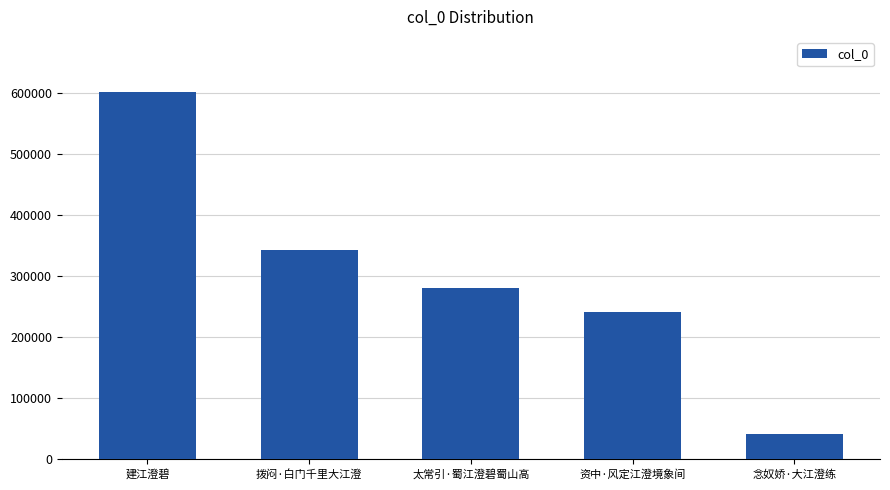

True or false: the data shows 41726 at 念奴娇·大江澄练.

True